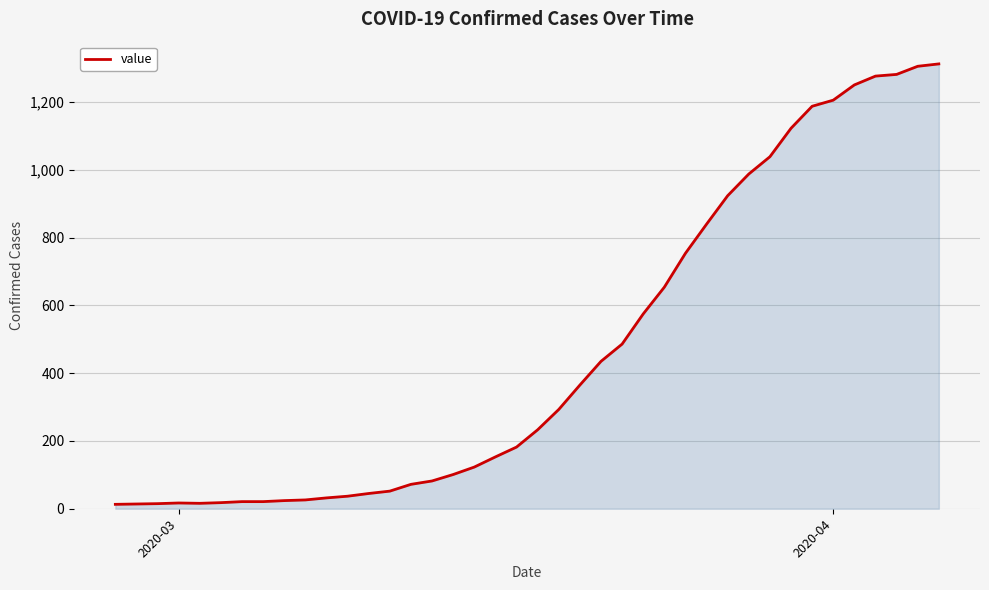

What is the maximum value shown in the chart?

1313